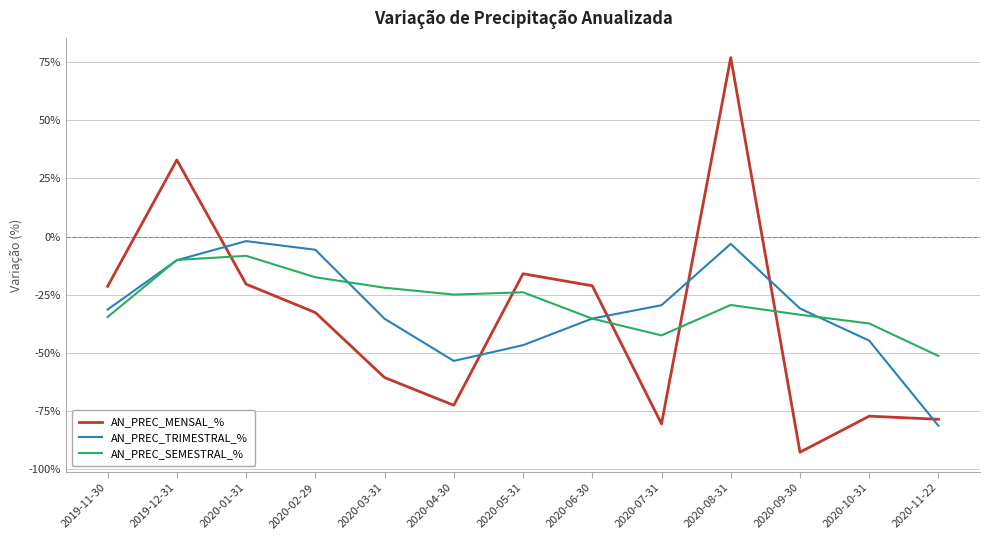

At 2020-02-29, list the series in order from largest to smallest.

AN_PREC_TRIMESTRAL_%, AN_PREC_SEMESTRAL_%, AN_PREC_MENSAL_%